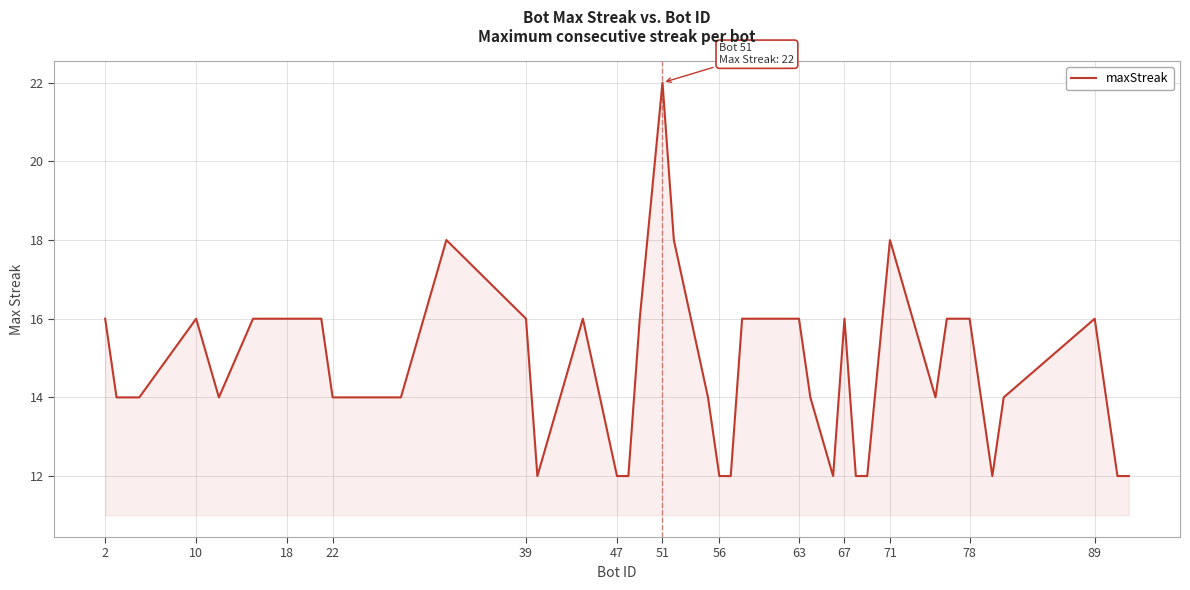

What is the smallest value displayed?

12